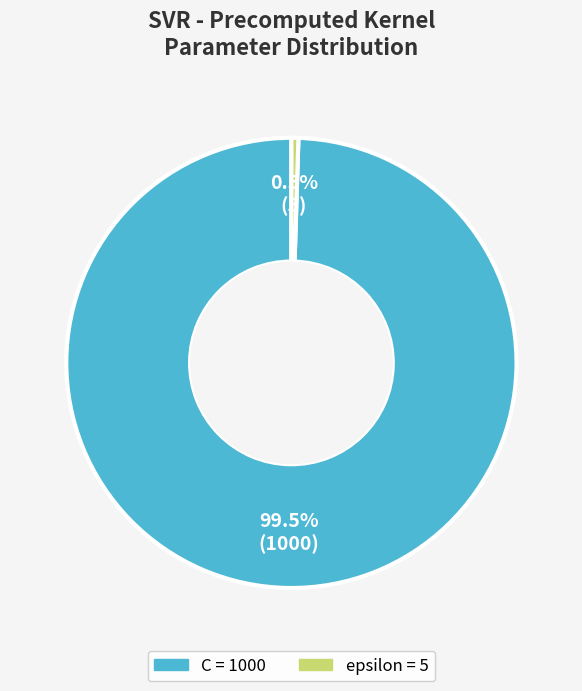

What is the smallest slice in the pie chart?

epsilon